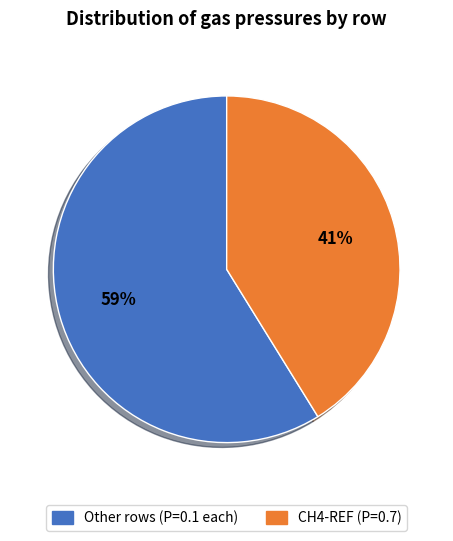

To the nearest percent, what is the difference between the largest and smallest slice percentages?

18%